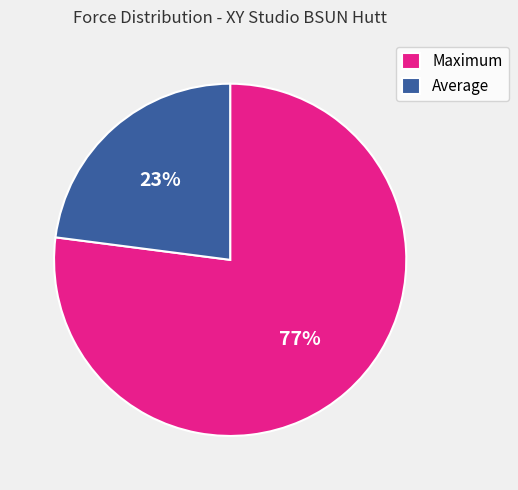

Do Maximum and Average together represent more than half of the pie?

Yes